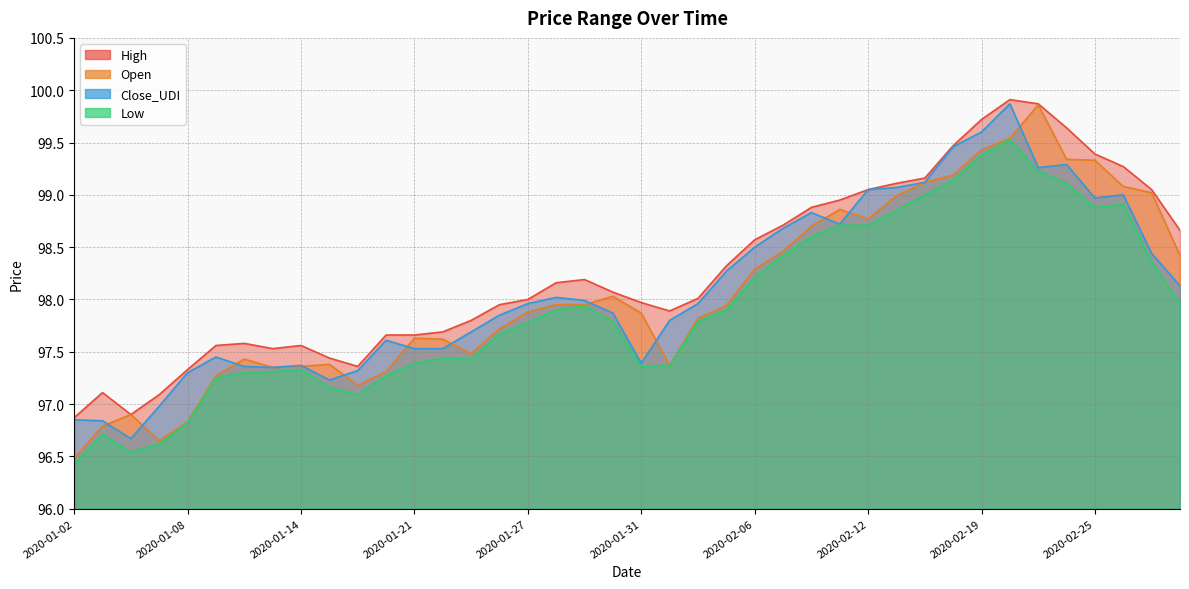

Count the number of categories in the chart.

40